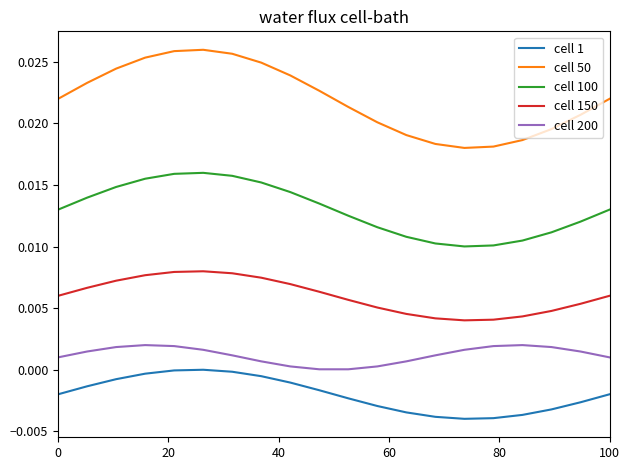

Does the chart have visible grid lines?

No